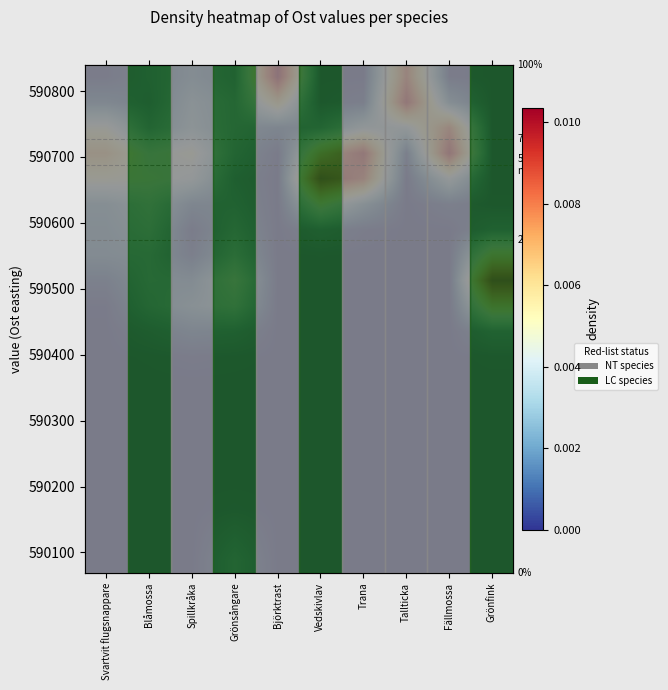

At how many categories does at least one series exceed 0?

10